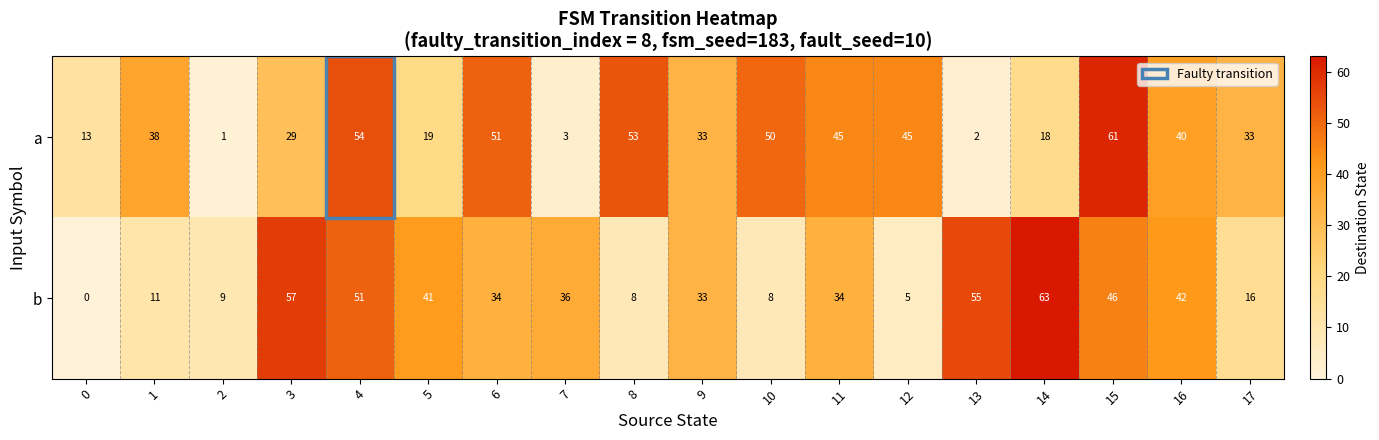

List the series in order of their peak value, lowest first.

a, b